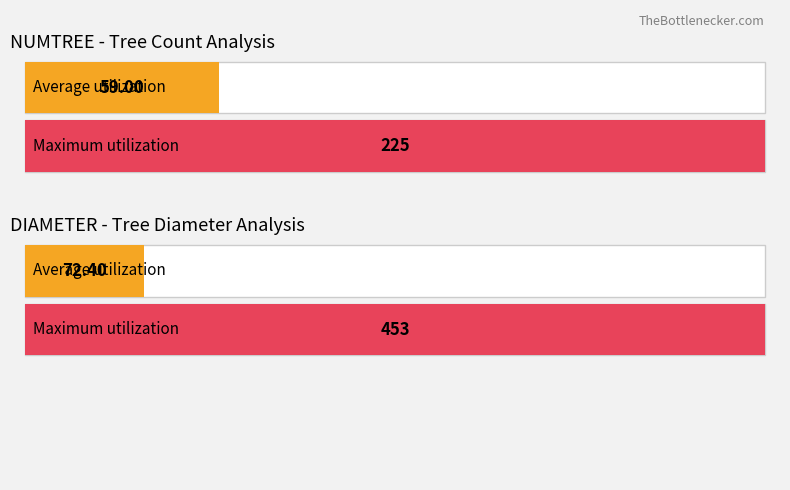

The DIAMETER series shows 6 at 28. True or false?

False